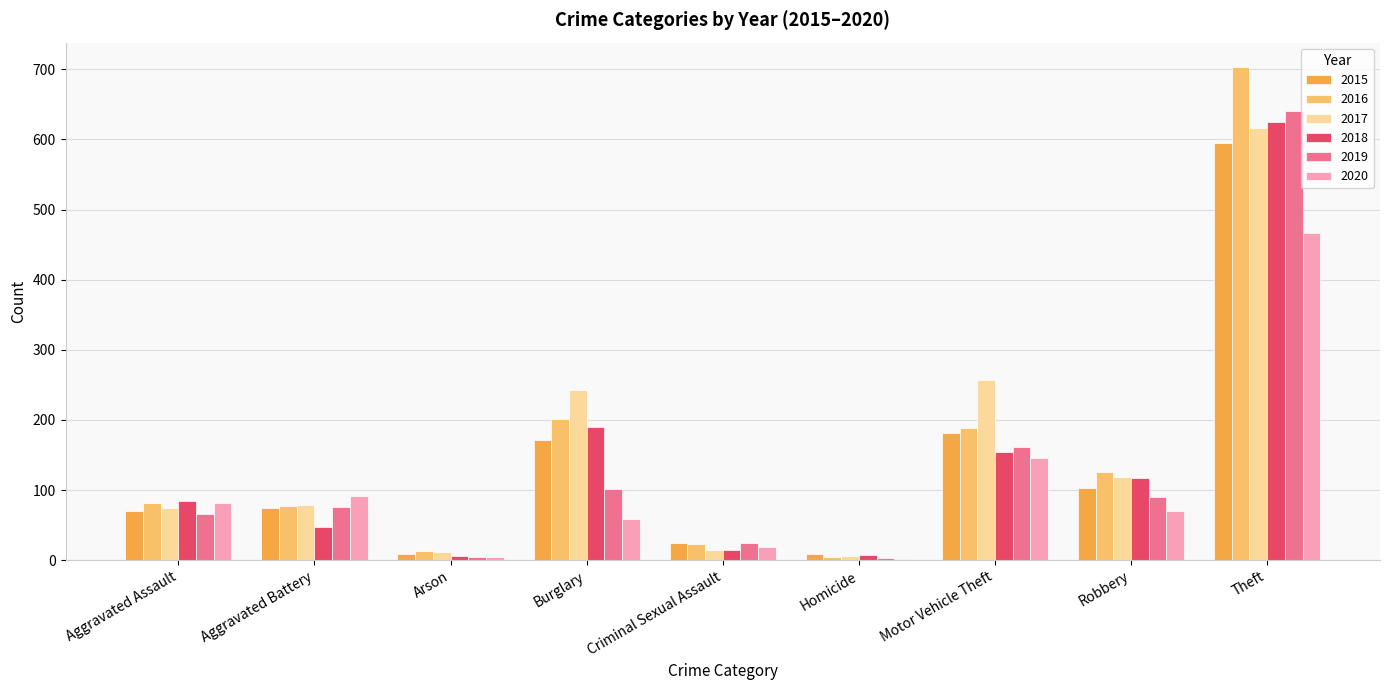

What is the sum of all 2017 values?

1420